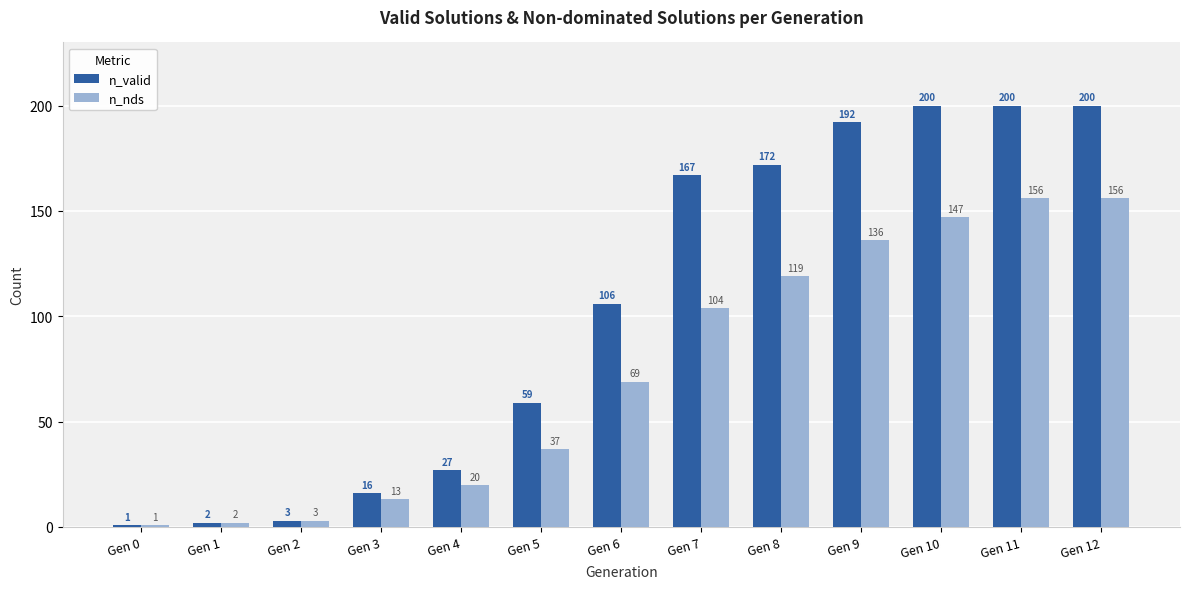

What is the value of the n_nds bar at the 2nd from the left?

2